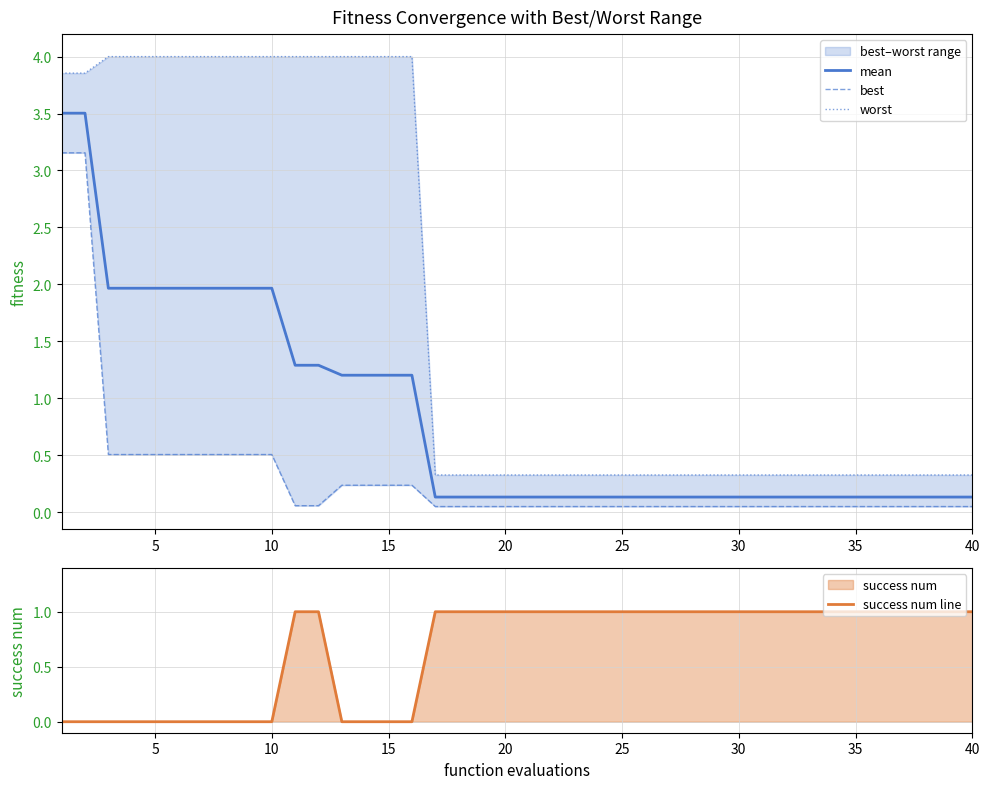

The mean series shows 0.0 at 35. True or false?

False